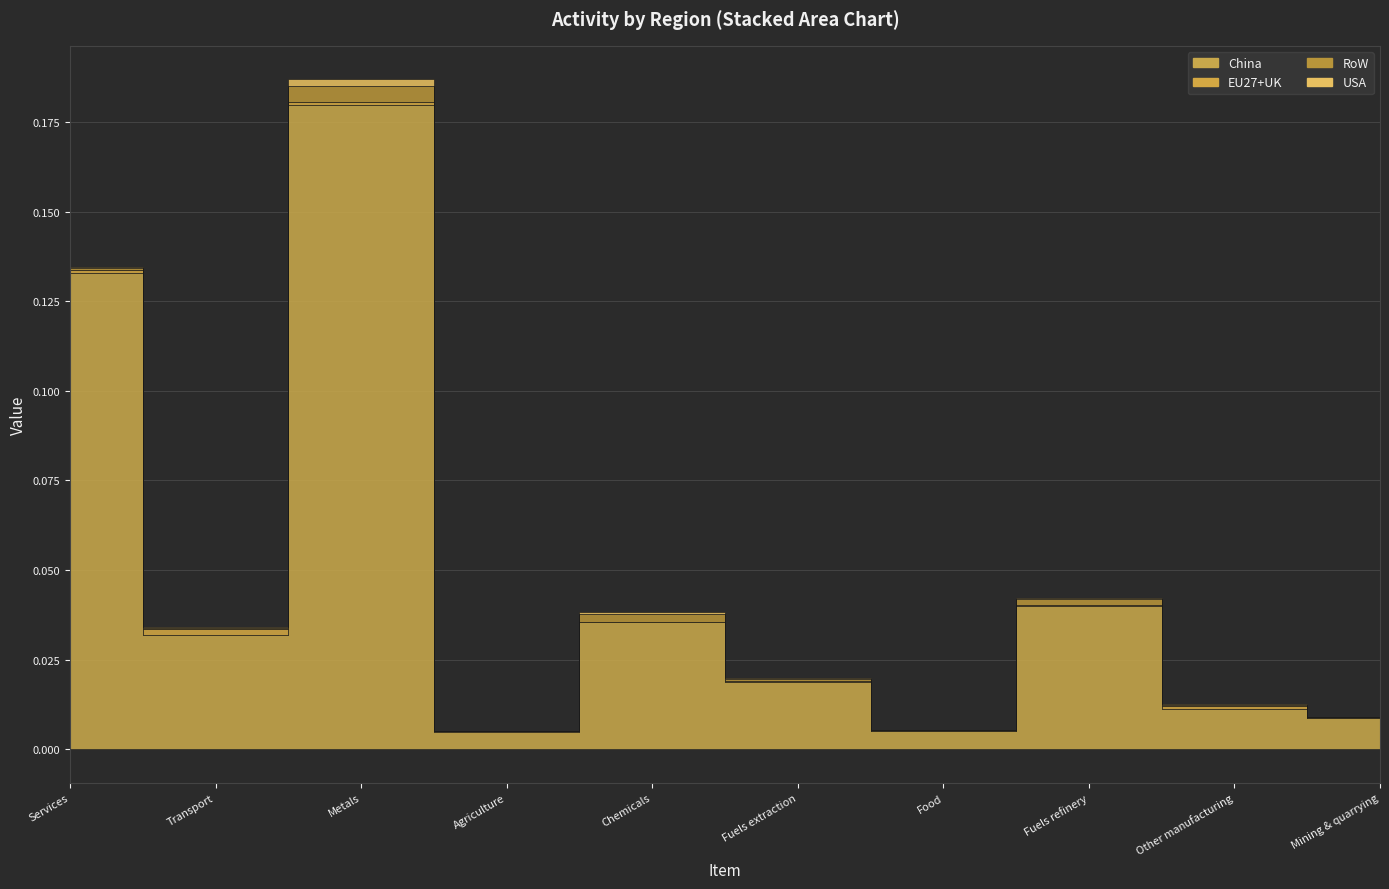

Does the chart display data point markers on the line(s)?

No